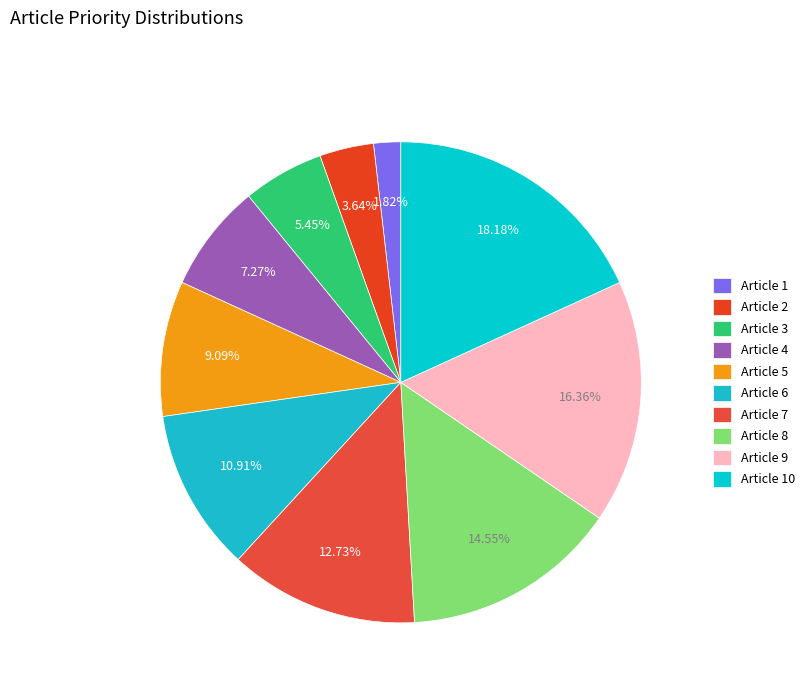

What is the change in value from Article 3 to Article 6?

+3